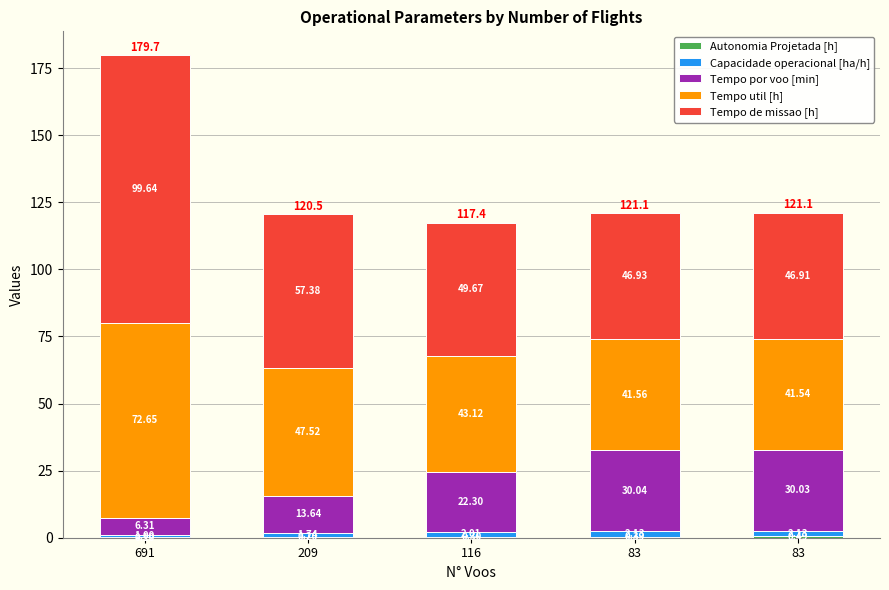

Are the bars horizontal?

No